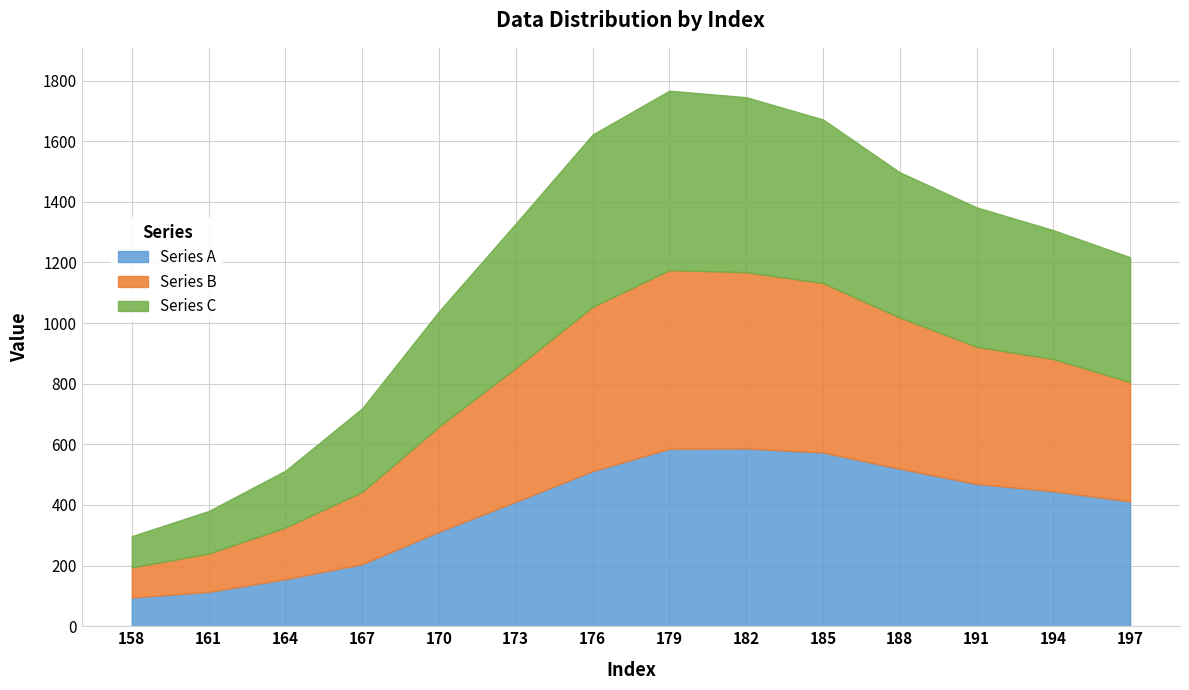

What value does the Series C series have at 161?

140.3